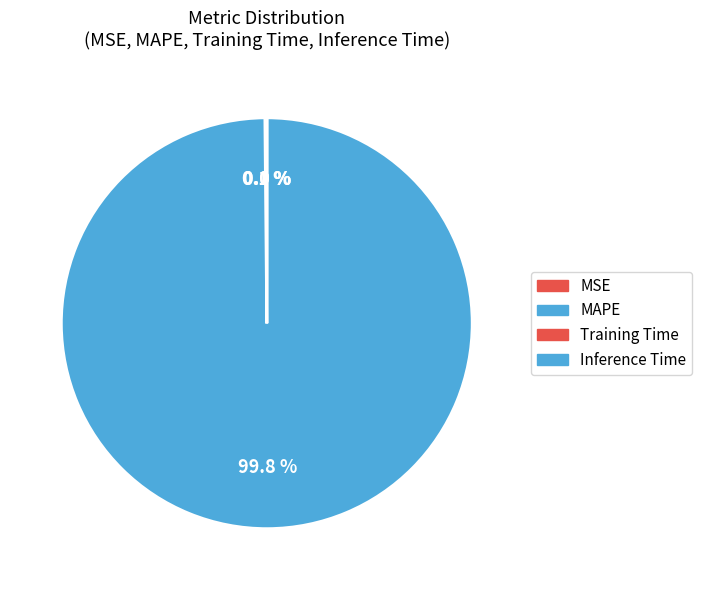

Between Training Time and MAPE, which is larger?

MAPE